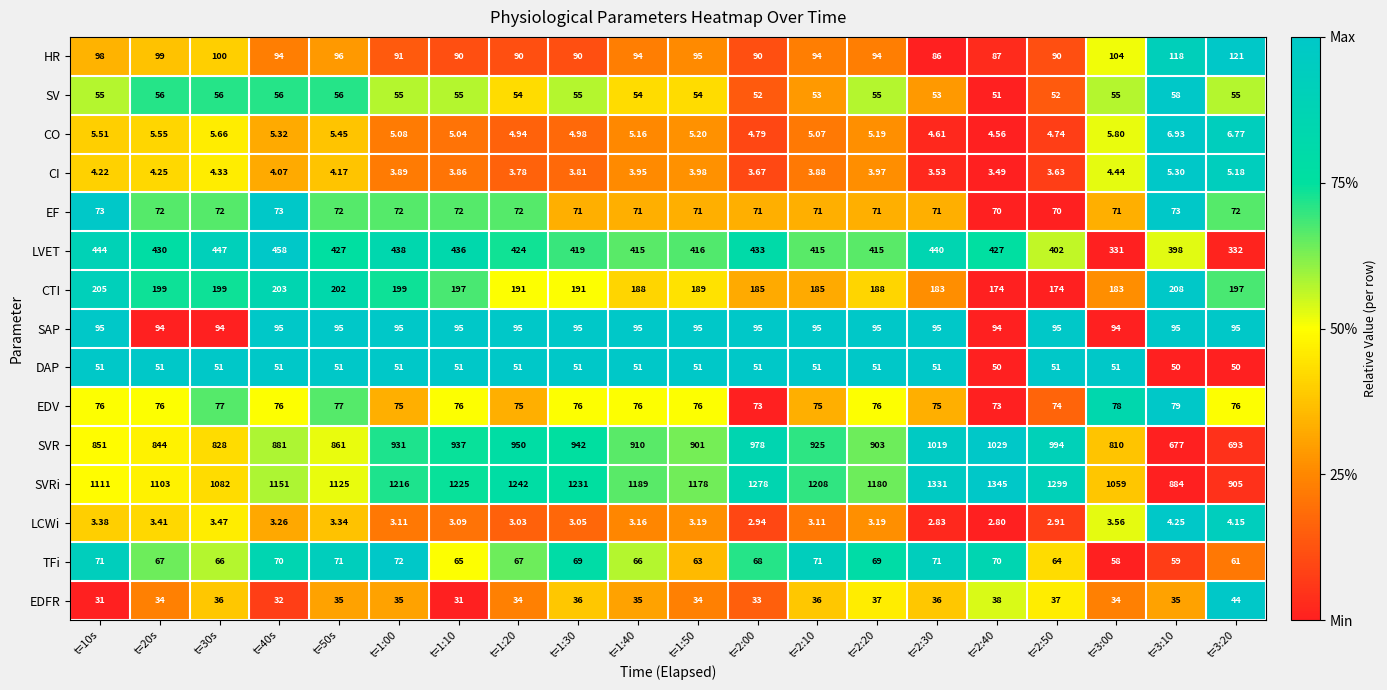

What is the total value across all series at t=1:00?

3342.1